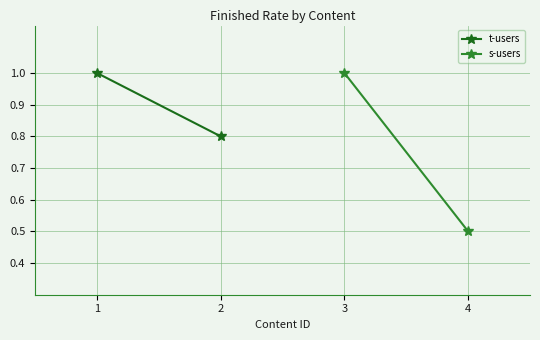

True or false: t-users has a value of 0.6 at 1.

False